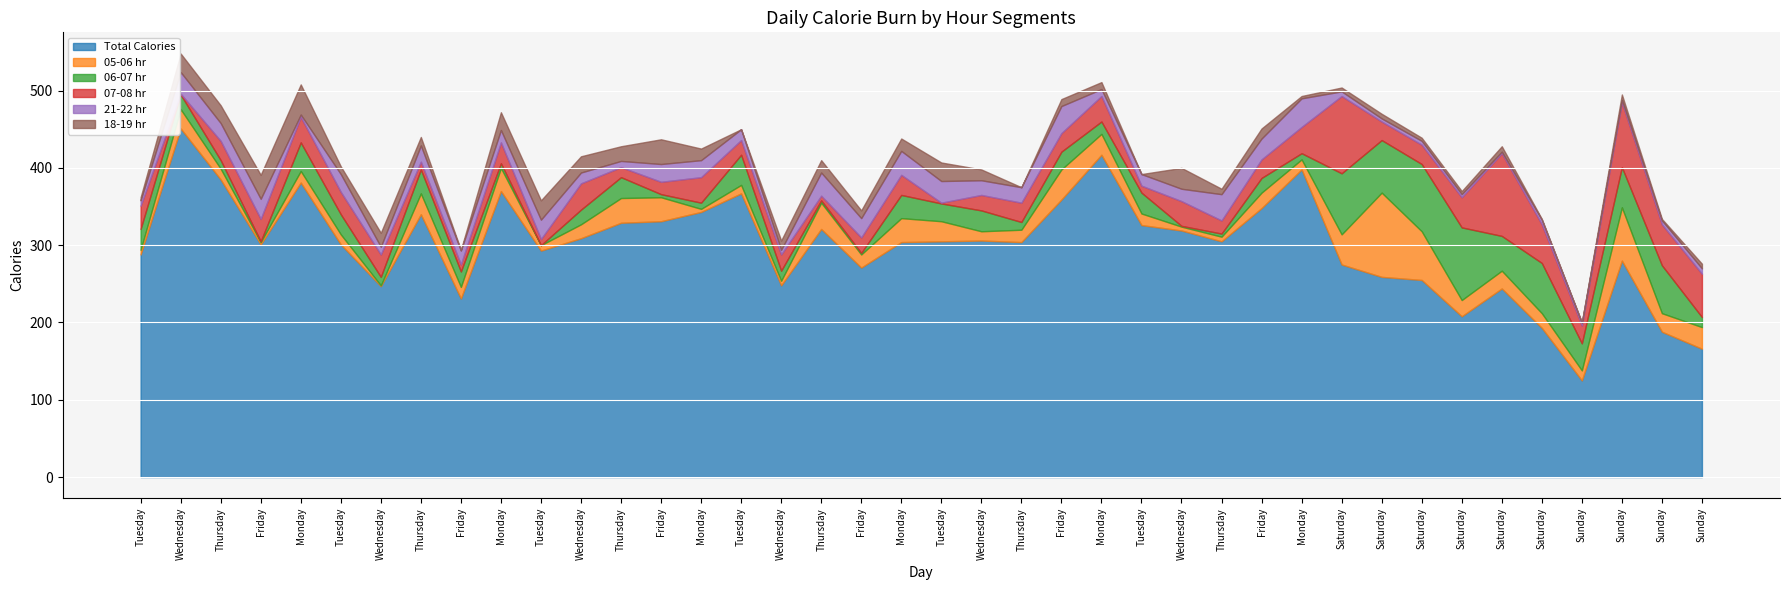

Reading left to right, transcribe all the data shown in this chart.

Total Calories: 288	451	385	301	381	301	247	340	231	370	293	309	329	331	343	367	248	321	271	304	305	306	304	359	417	326	319	305	348	398	275	259	255	208	244	193	125	280	188	166
05-06 hr: 6	25	14	3	15	13	1	27	15	30	7	18	32	31	4	11	6	34	17	31	26	12	16	39	27	15	5	6	20	13	39	109	63	21	23	19	13	69	24	28
06-07 hr: 27	19	11	1	37	26	11	31	20	6	0	19	27	4	8	39	13	3	2	30	23	27	10	23	16	27	1	4	19	8	79	68	87	94	45	65	35	52	62	13
07-08 hr: 30	1	25	29	33	29	29	10	9	27	8	34	13	16	33	19	21	6	20	26	1	20	25	24	33	9	32	17	24	34	100	24	25	39	107	50	23	84	53	56
21-22 hr: 7	28	23	26	3	23	10	21	18	16	25	14	8	23	22	14	6	30	25	31	28	19	20	35	9	15	16	34	27	37	6	4	5	4	2	6	4	3	5	7
18-19 hr: 4	24	23	31	39	10	18	11	1	23	25	21	19	32	15	0	12	16	10	16	24	14	0	9	9	0	27	7	13	3	5	6	4	4	7	1	0	7	2	6